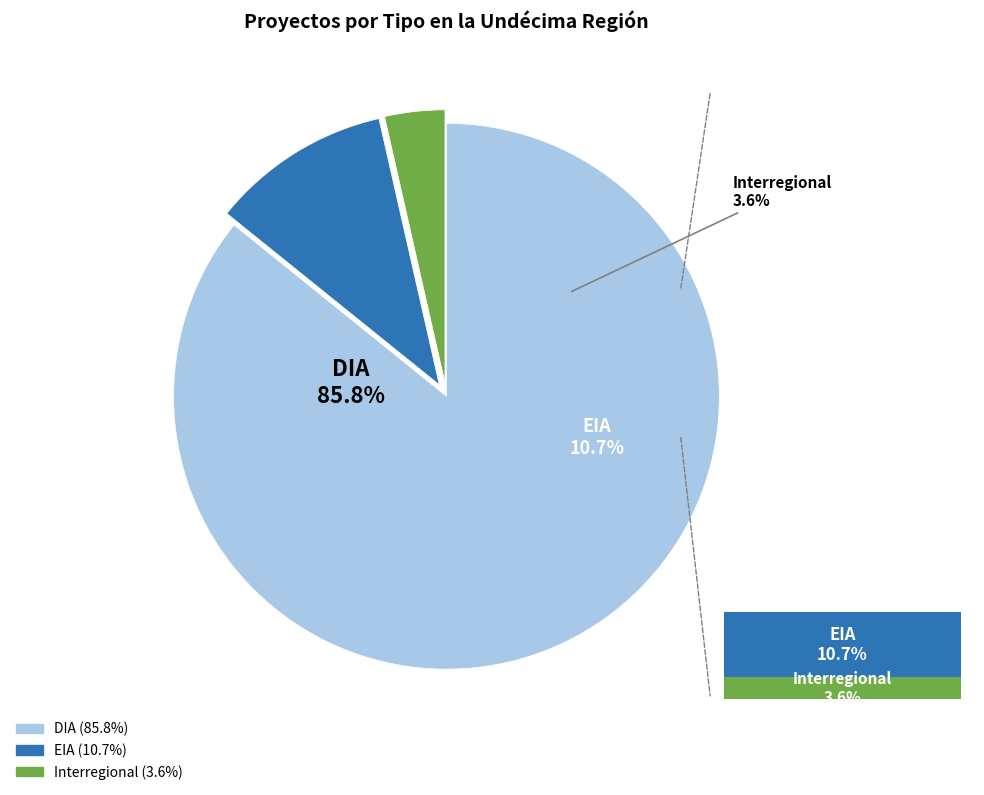

Count the number of slices in the pie.

3